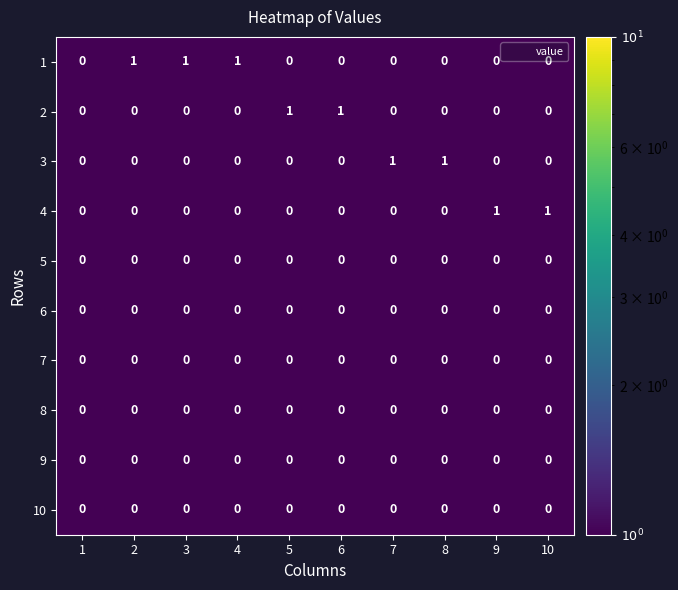

The value of 4 at 9 is 1. True or false?

True